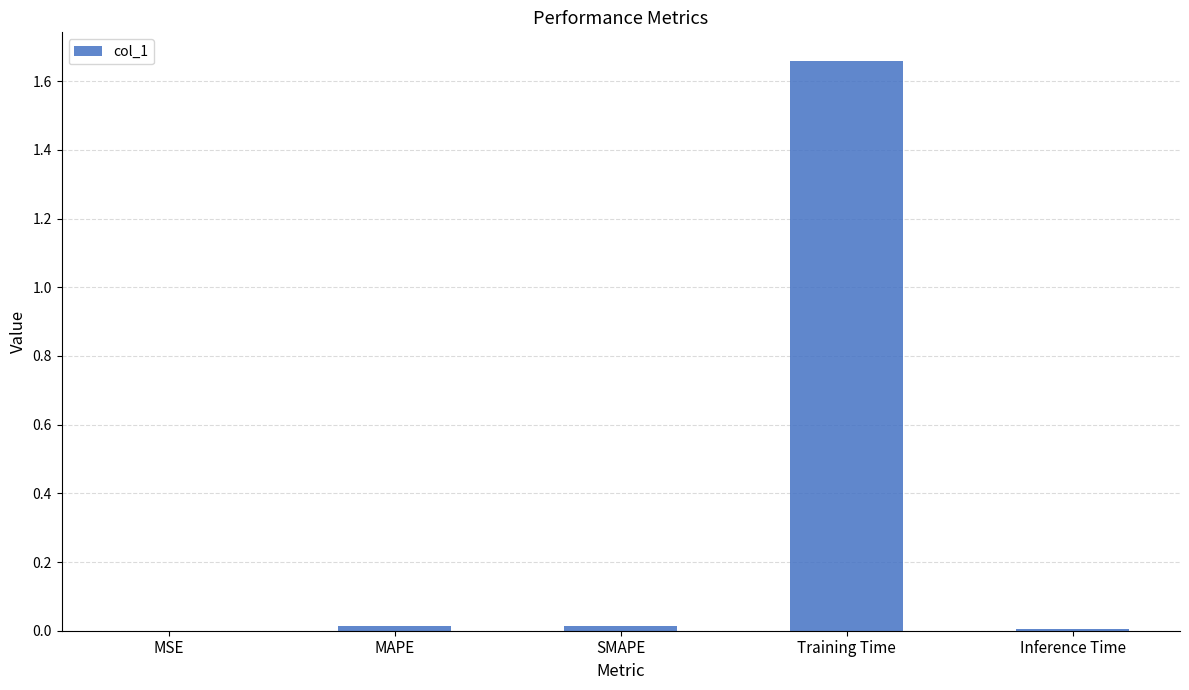

How many data points does each series have?

5